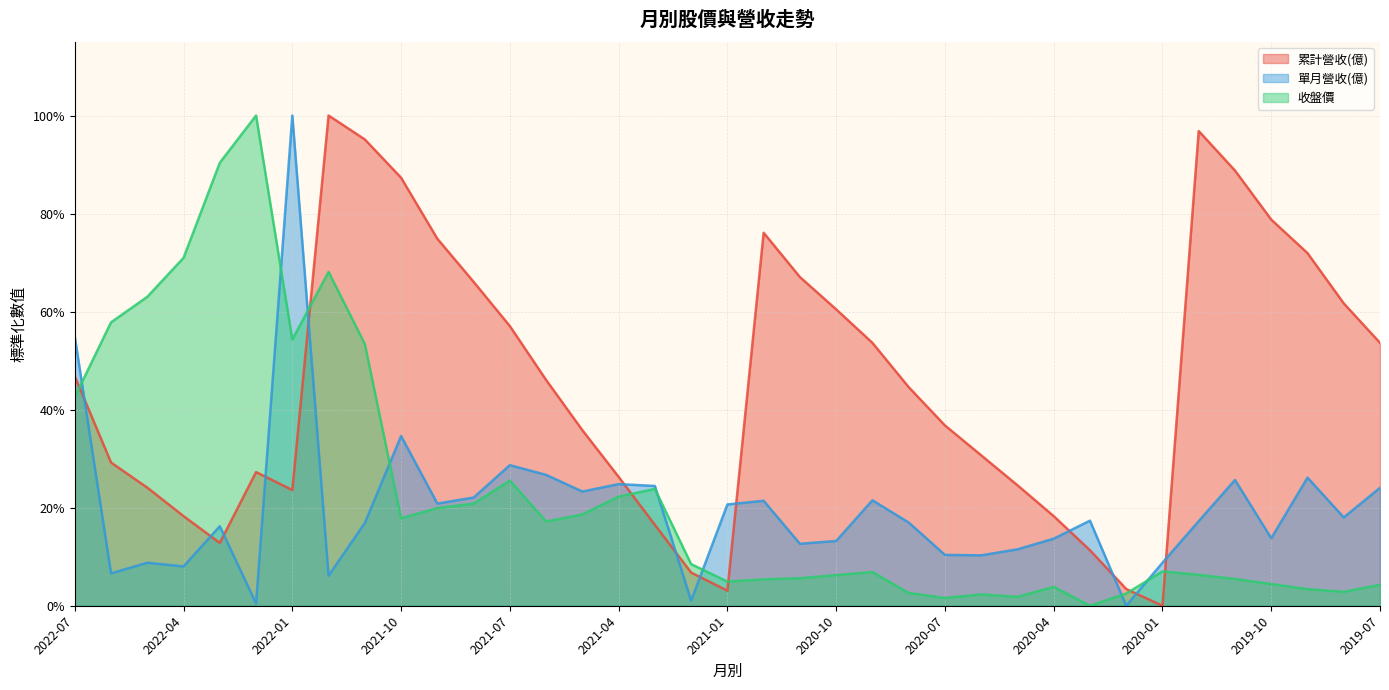

Is it true that 累計營收(億) equals 0.1 at 2022-04?

False